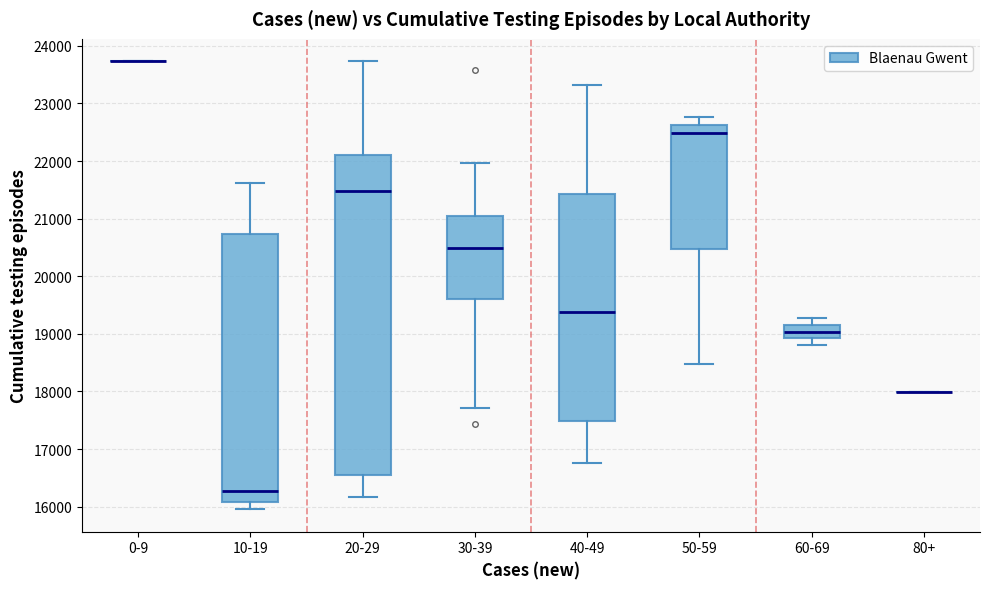

Reading left to right, read every box against the y-axis: the position of its median line, the range the box covers, and the ends of its whiskers. The values are not printed on the chart, so give them approximately, as read against the axis.

0-9: box collapsed to a line at 23700, whiskers 23700 to 23700
10-19: median 16300, box 16100 to 20700, whiskers 16000 to 21600
20-29: median 21500, box 16600 to 22100, whiskers 16200 to 23700
30-39: median 20500, box 19600 to 21000, whiskers 17700 to 22000
40-49: median 19400, box 17500 to 21400, whiskers 16800 to 23300
50-59: median 22500, box 20500 to 22600, whiskers 18500 to 22800
60-69: median 19000, box 18900 to 19200, whiskers 18800 to 19300
80+: box collapsed to a line at 18000, whiskers 18000 to 18000